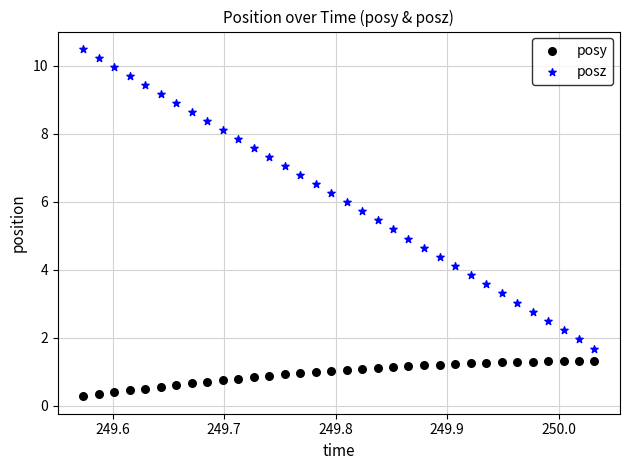

Which series has the largest Y range (max minus min)?

posz